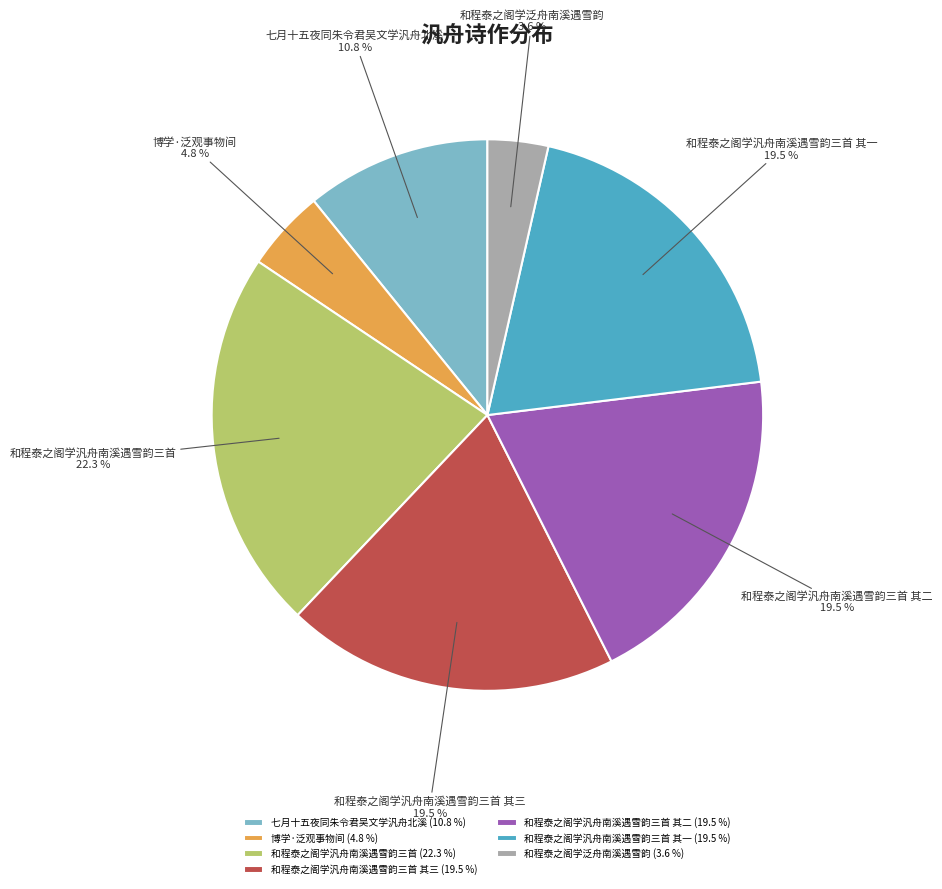

Is there any slice that represents more than half of the pie?

No